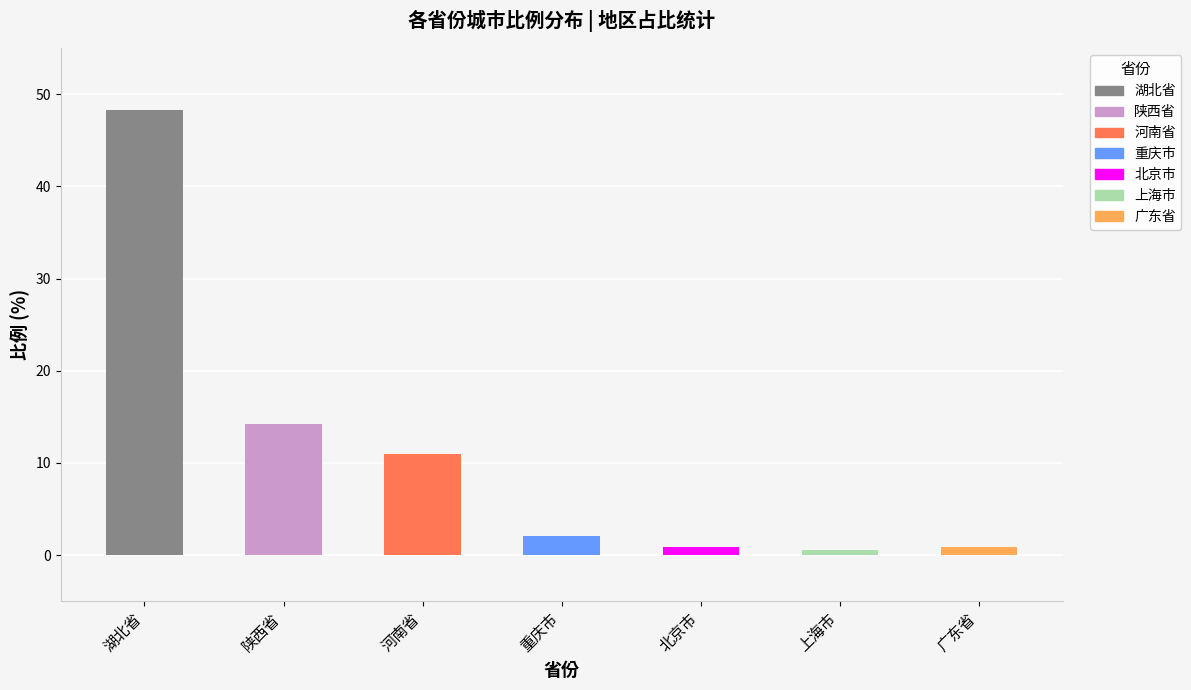

At which label is the value closest to 24?

陕西省